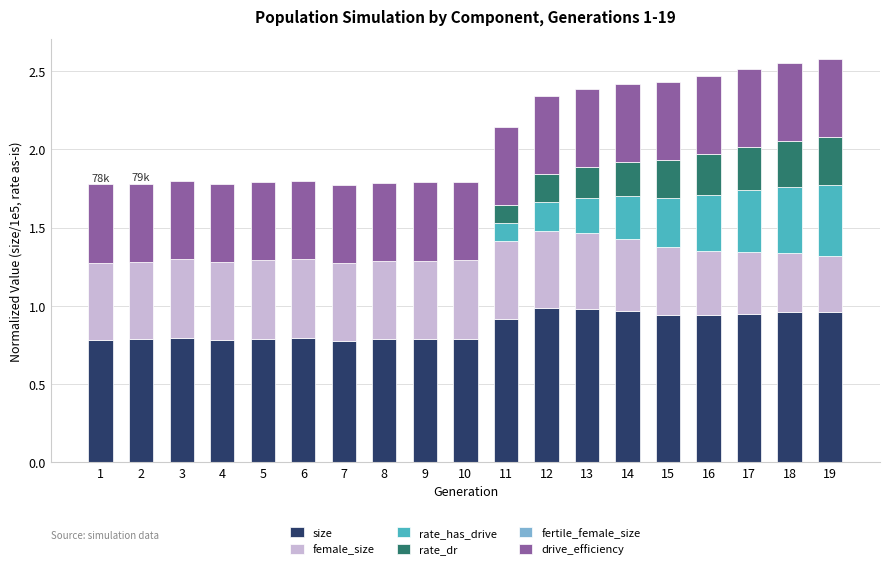

Does the chart contain stacked bars?

Yes